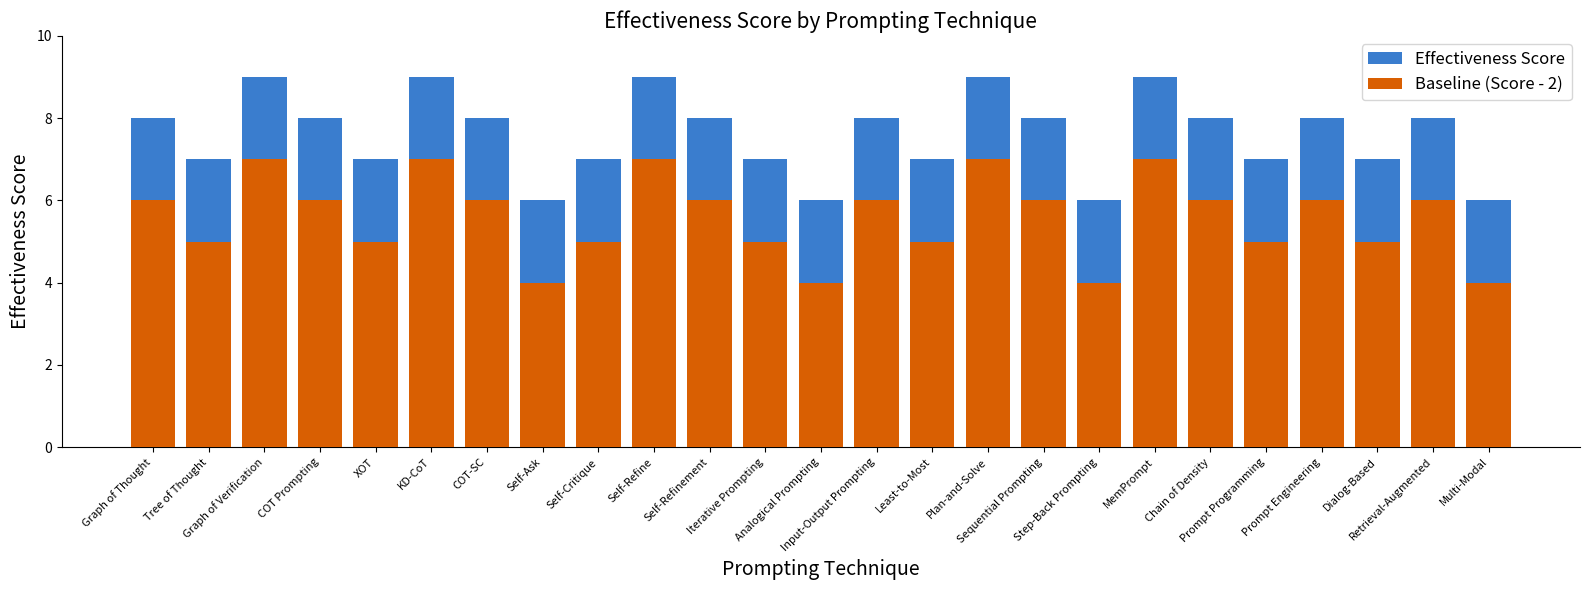

How many values in the Baseline (Score - 2) series are below 6?

11